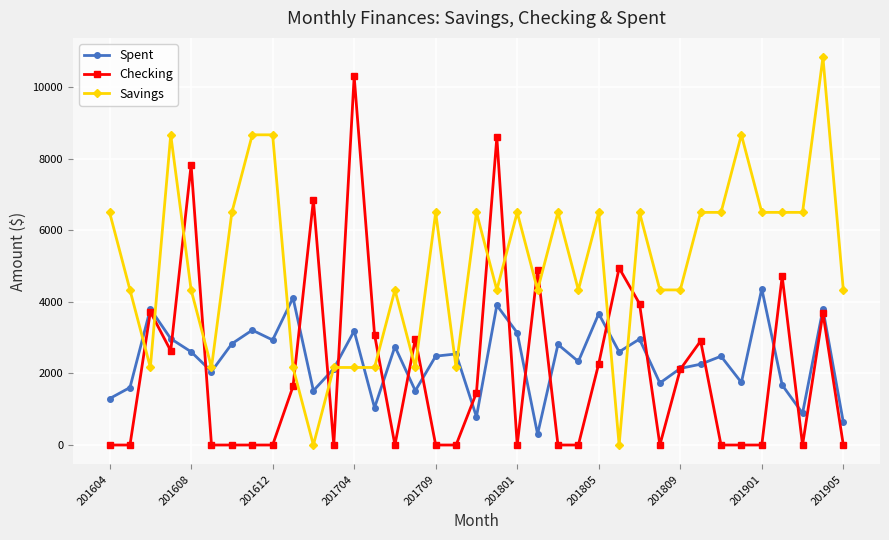

How many categories are shown in the chart?

37